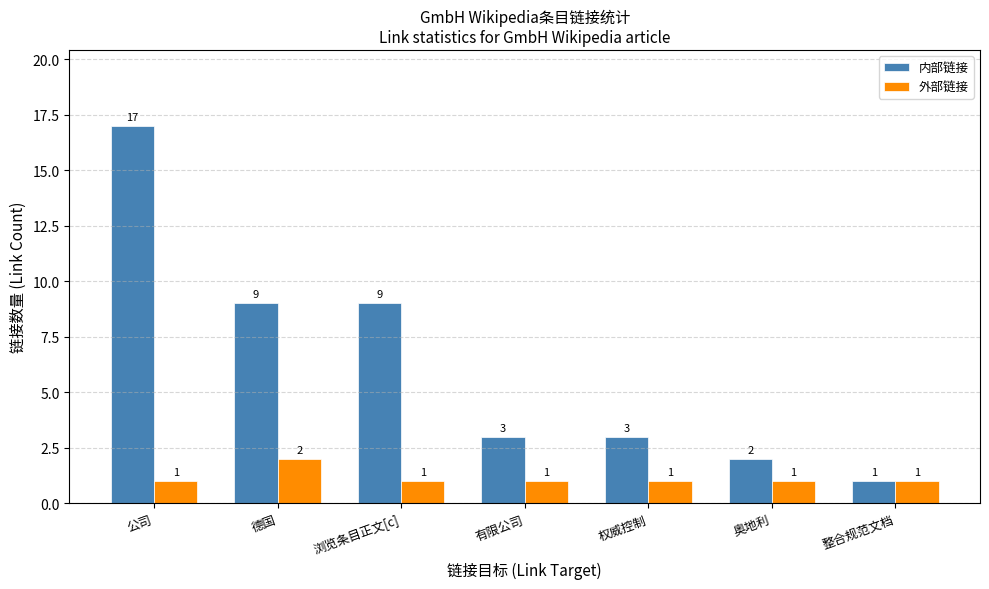

At which category is the sum across all series the highest?

公司